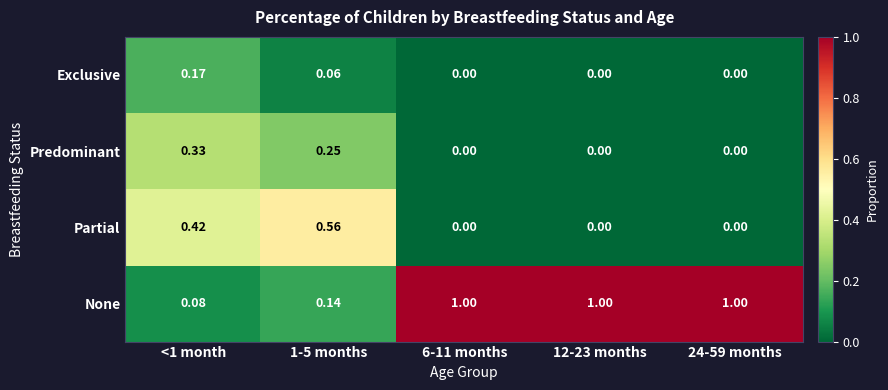

How many data points in Predominant are above 0?

2